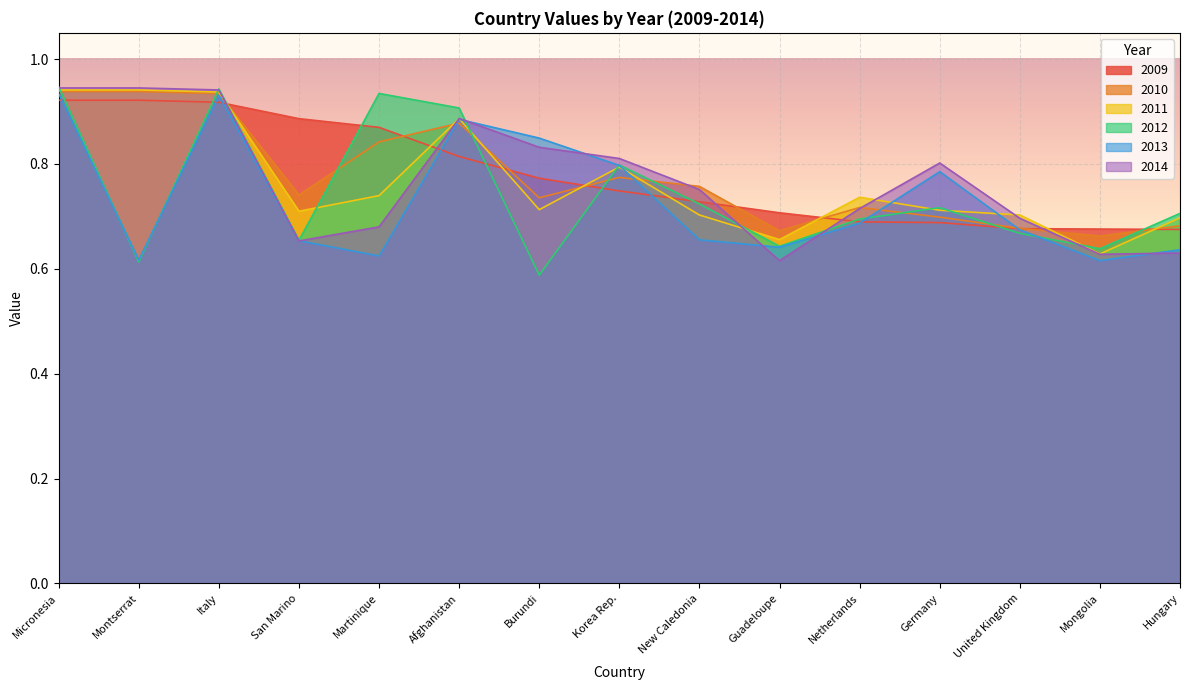

How many lines are shown in the chart?

6